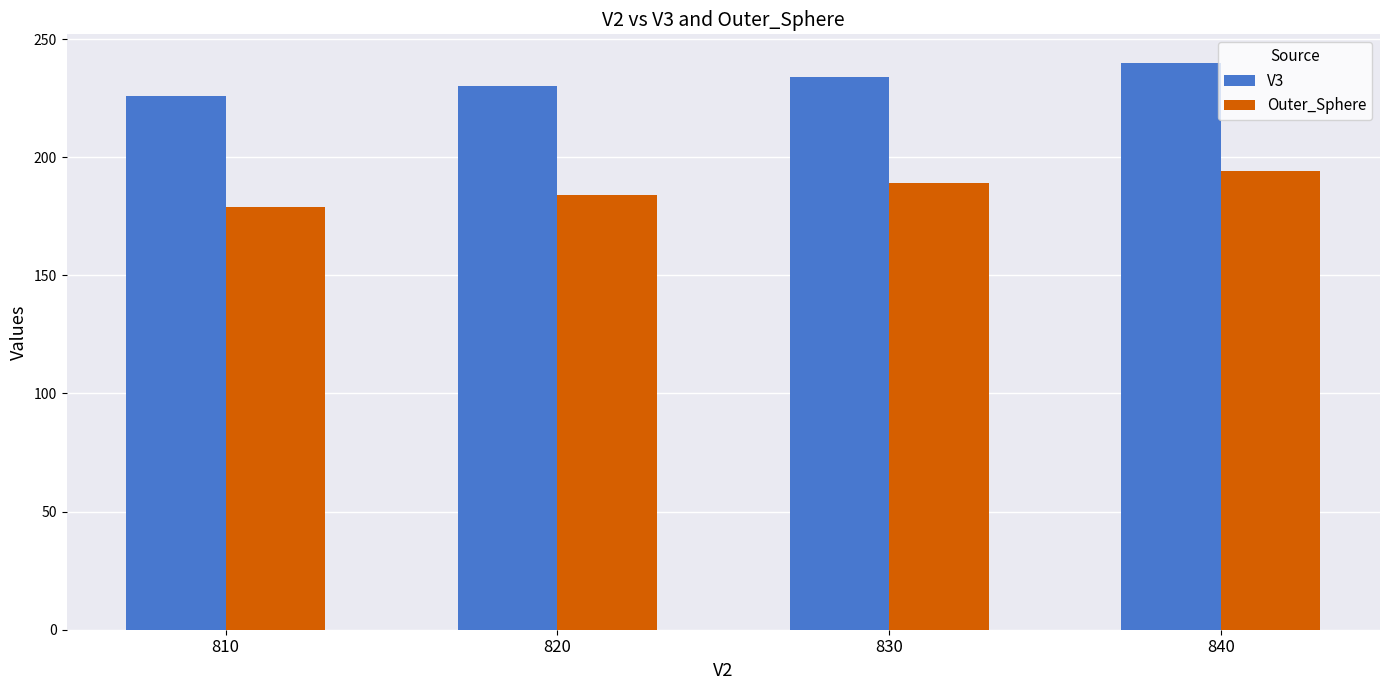

Reading left to right, what are all the values shown in this chart?

V3: 810=226	820=230	830=234	840=240
Outer_Sphere: 810=179	820=184	830=189	840=194